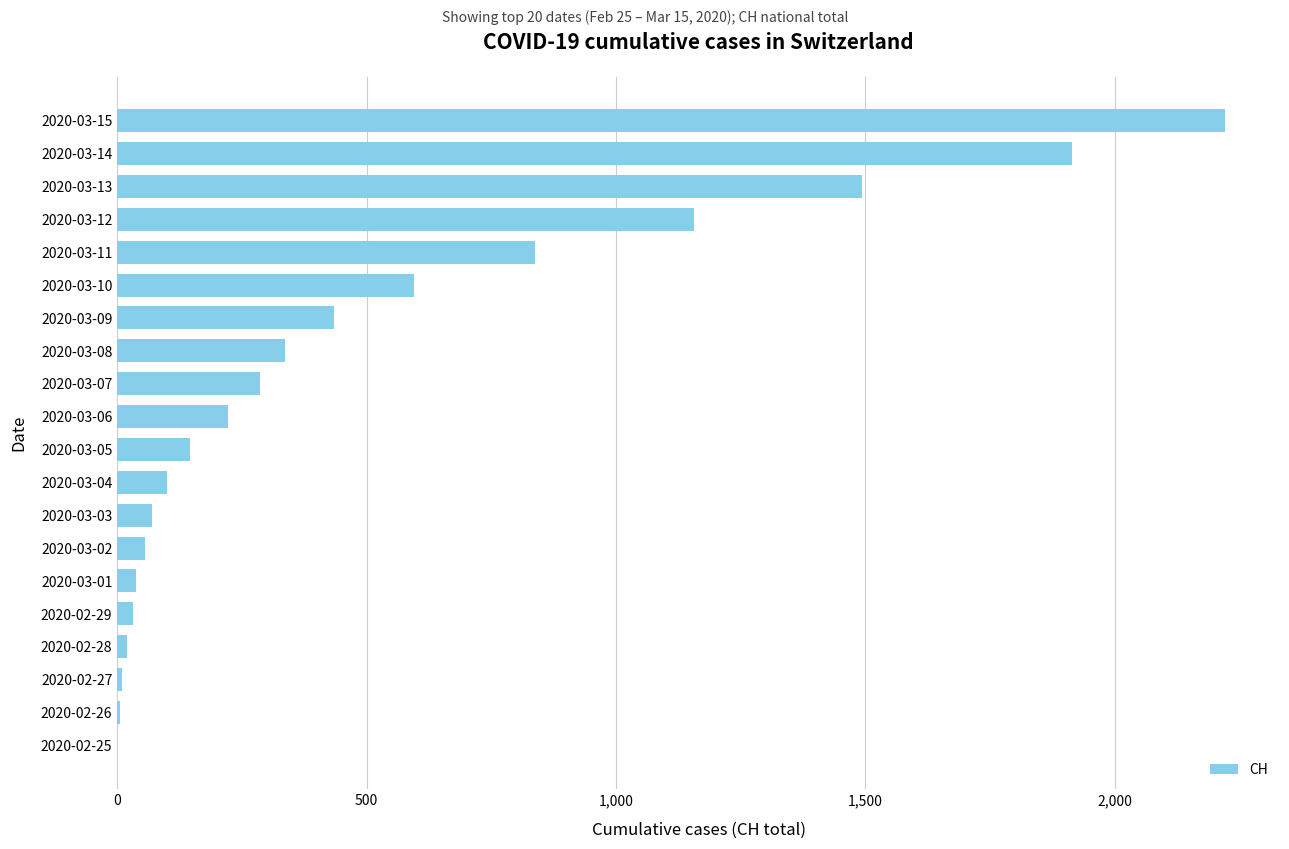

What is the greatest value displayed?

2220